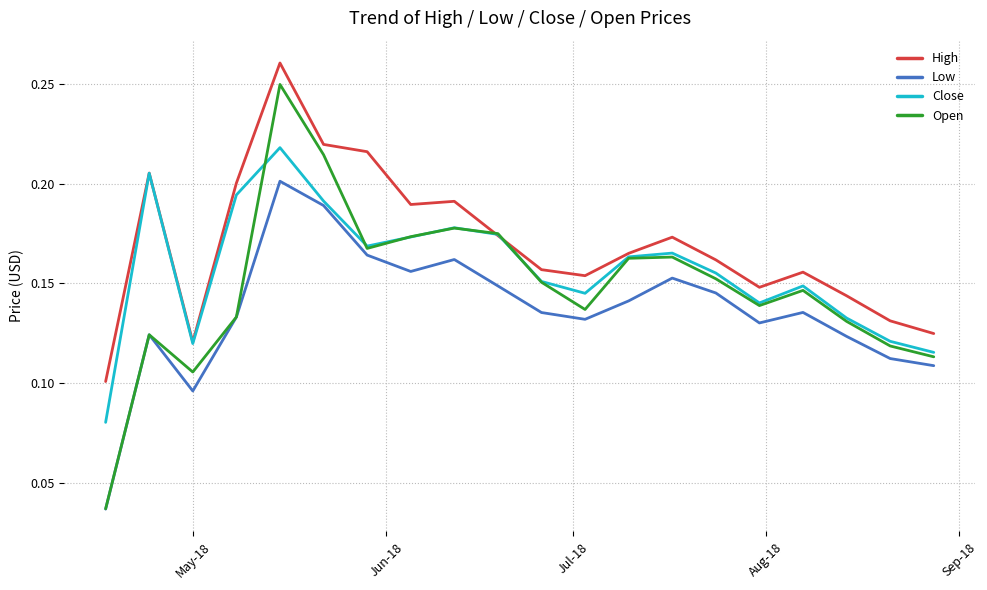

Which series has the largest total across all categories?

High